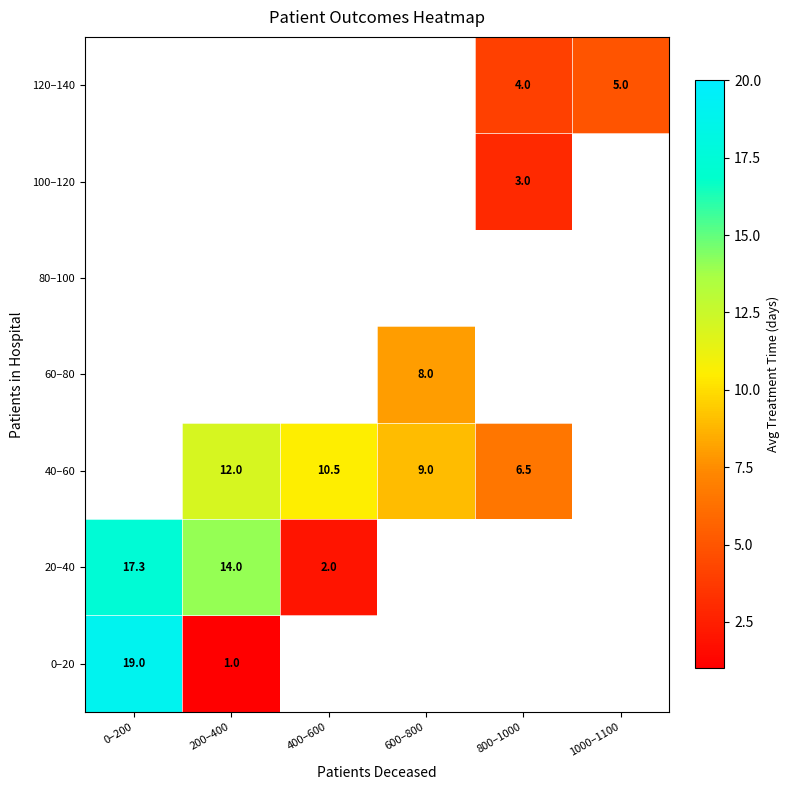

What is the difference between the 20–40 values at 0–200 and 200–400?

3.3